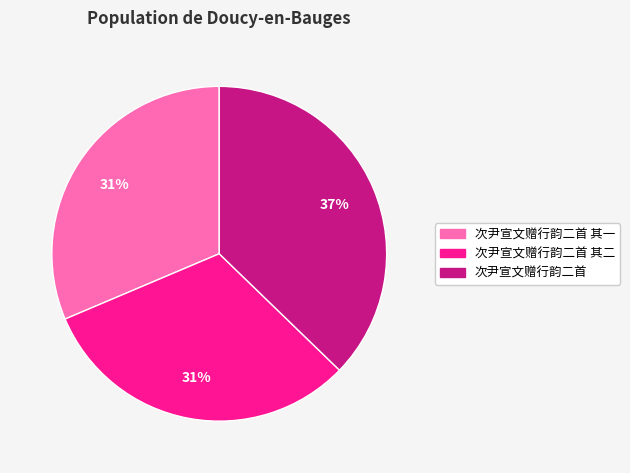

Is 次尹宣文赠行韵二首 其二 the majority of the pie?

No